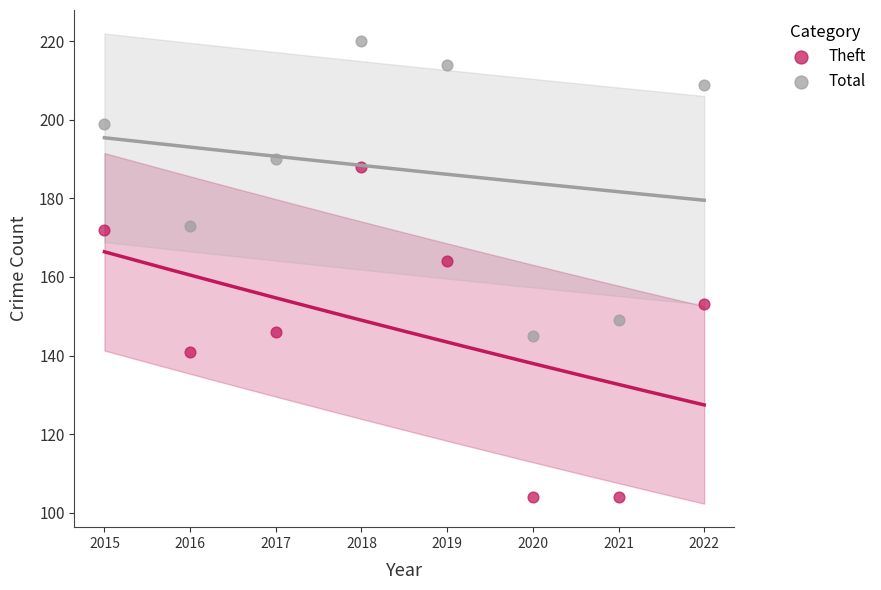

In the Total series, what Y value is closest to 182?

190